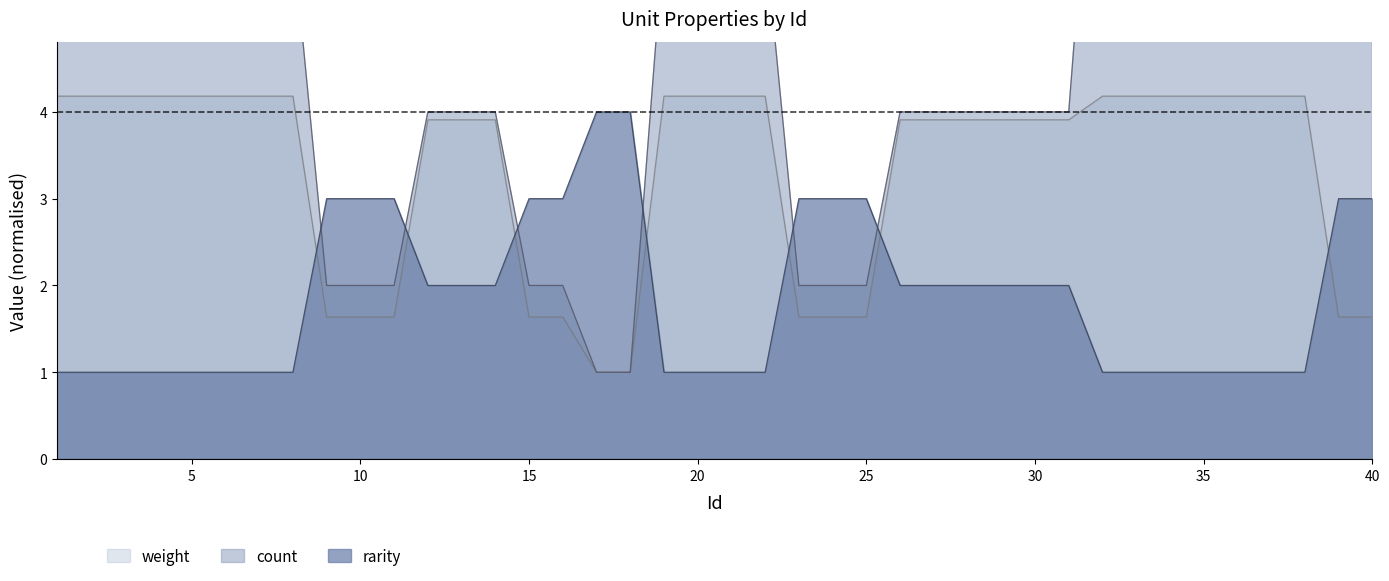

True or false: rarity has a value of 3.0 at 10.

True